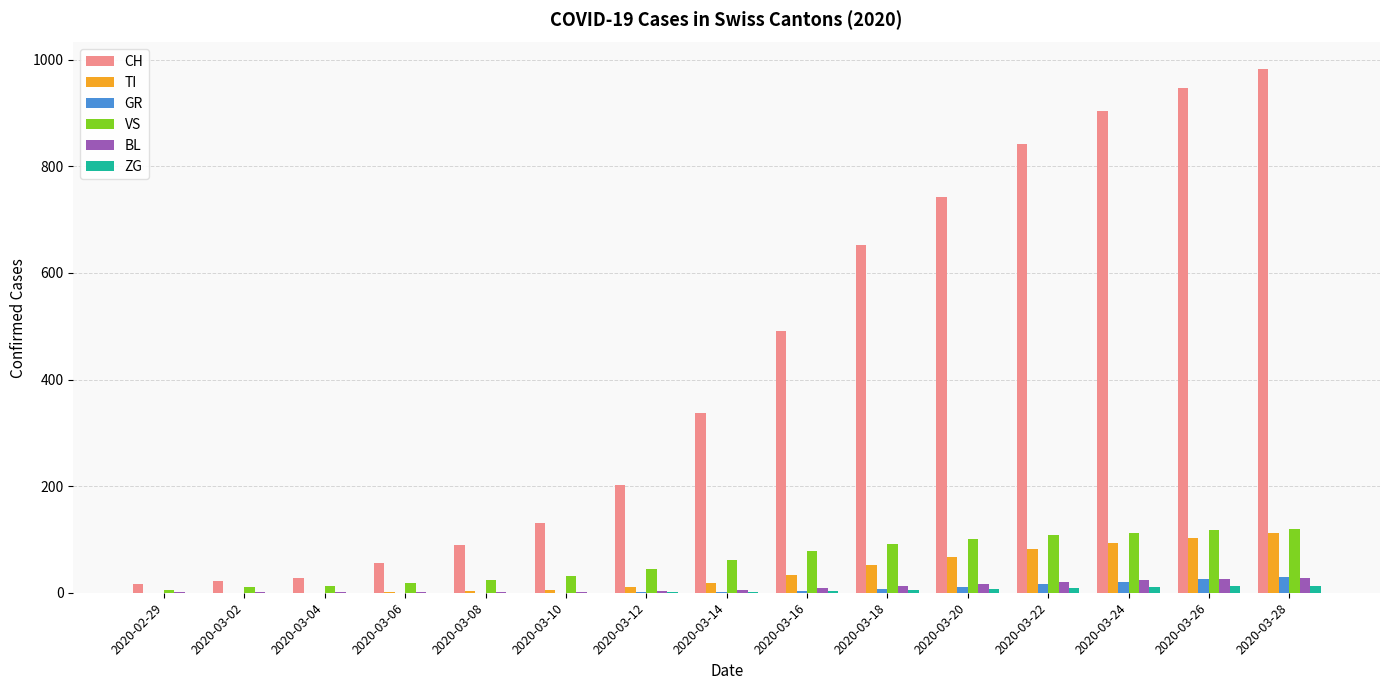

Which series has the largest total across all categories?

CH